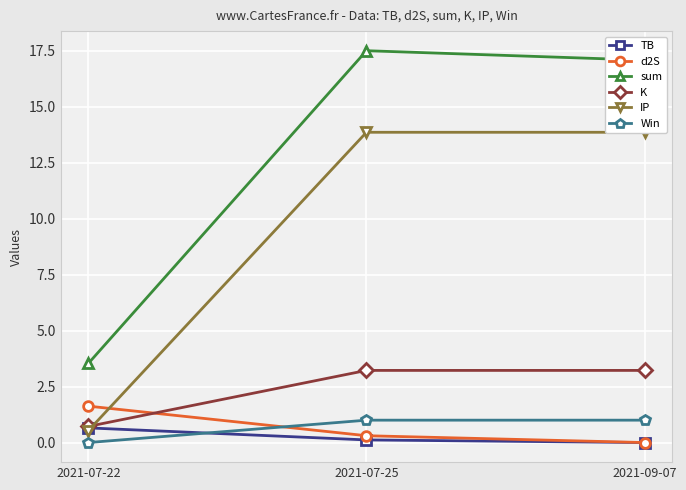

Is the value of IP at 2021-07-25 greater than the value of Win at 2021-07-25?

Yes